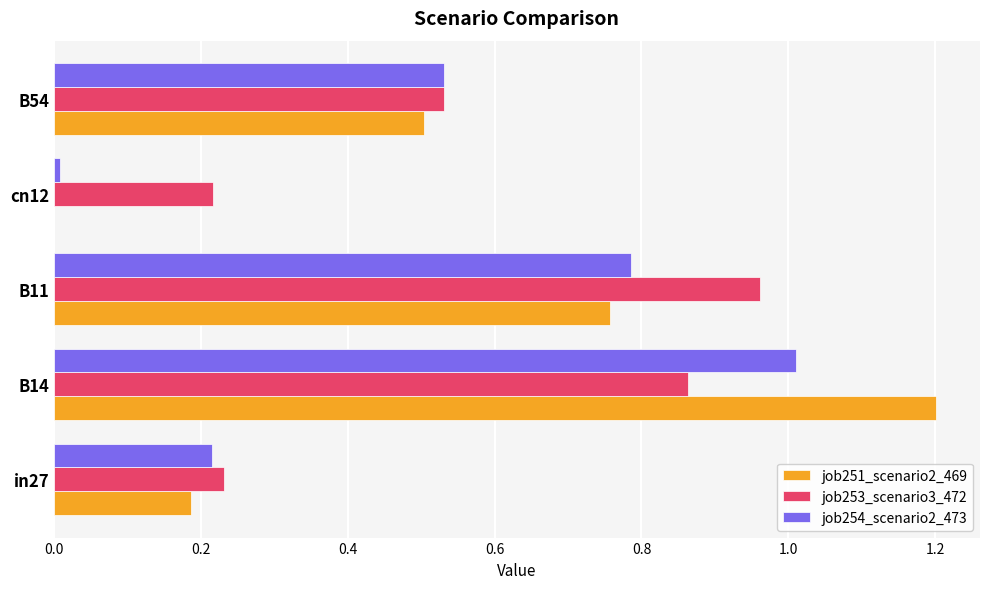

Count the number of data series in this chart.

3